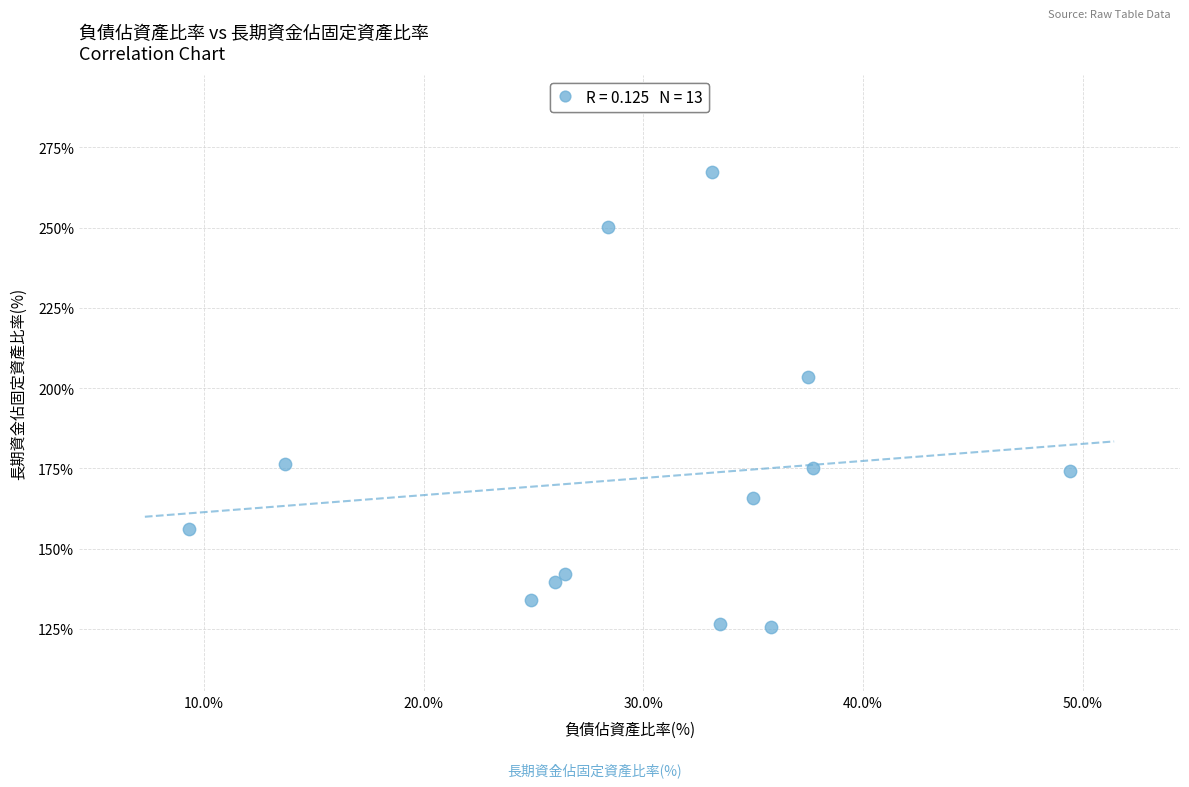

What is the range of Y values (max minus min)?

141.9